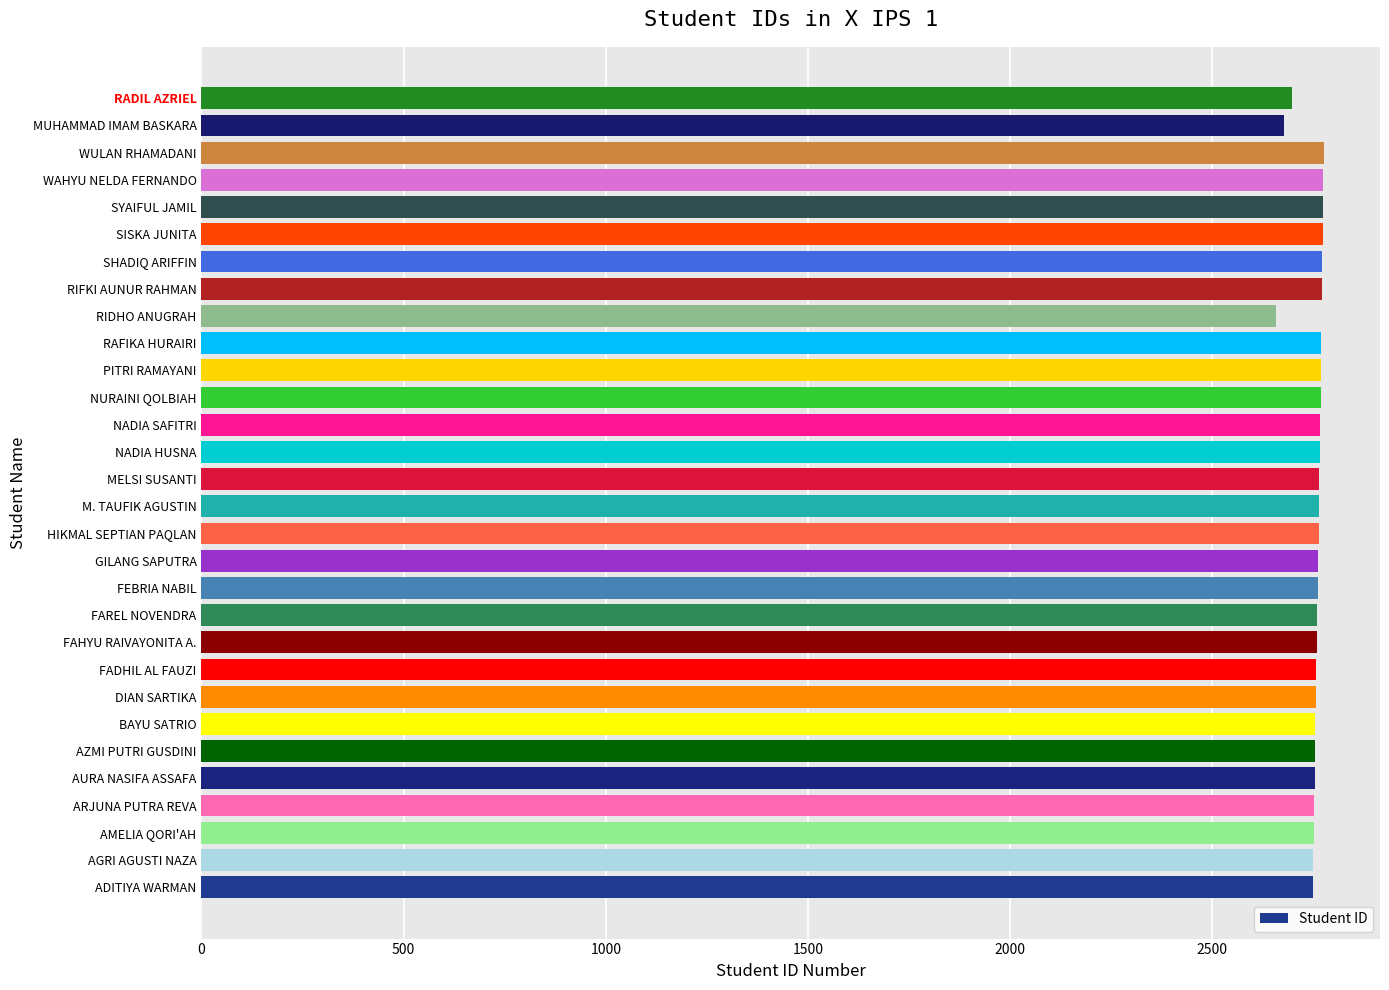

What is the ratio of the value at NADIA SAFITRI to the value at NADIA HUSNA?

1.0